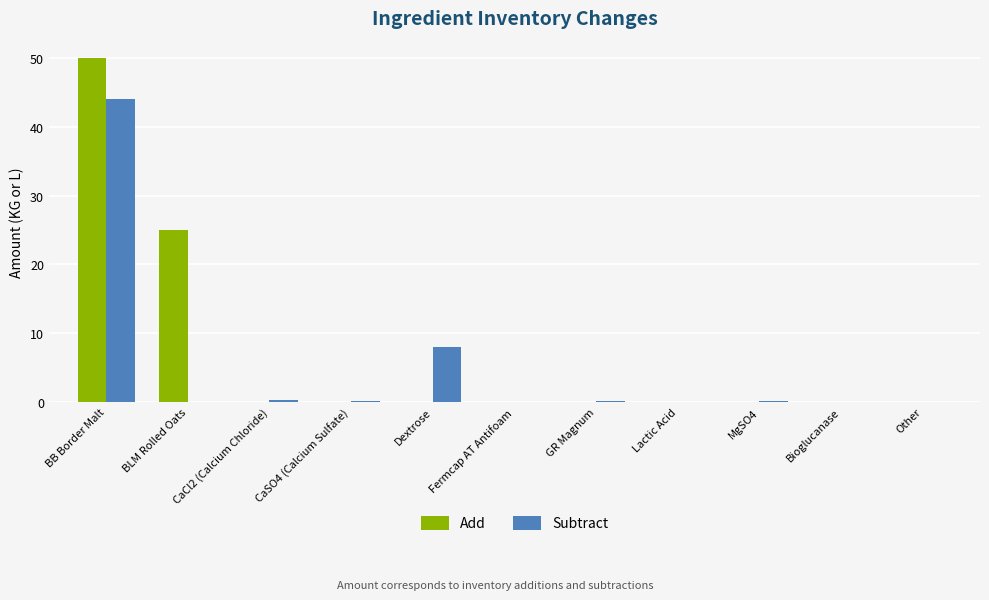

At which label is Subtract closest to 22?

Dextrose